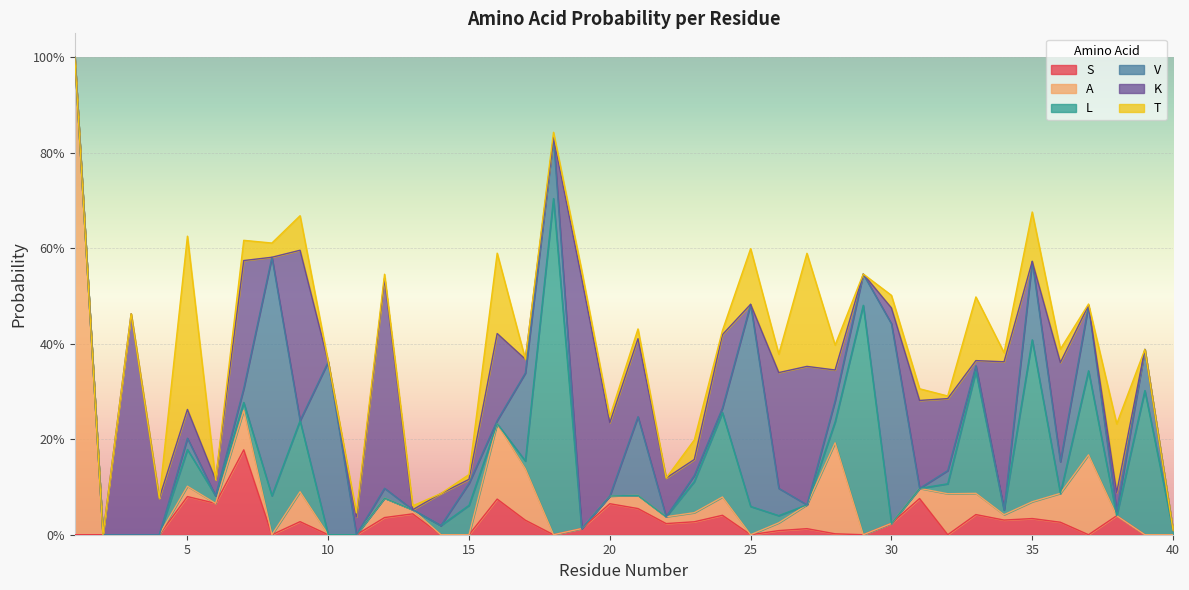

The value of L at 5 is 0.1. True or false?

False